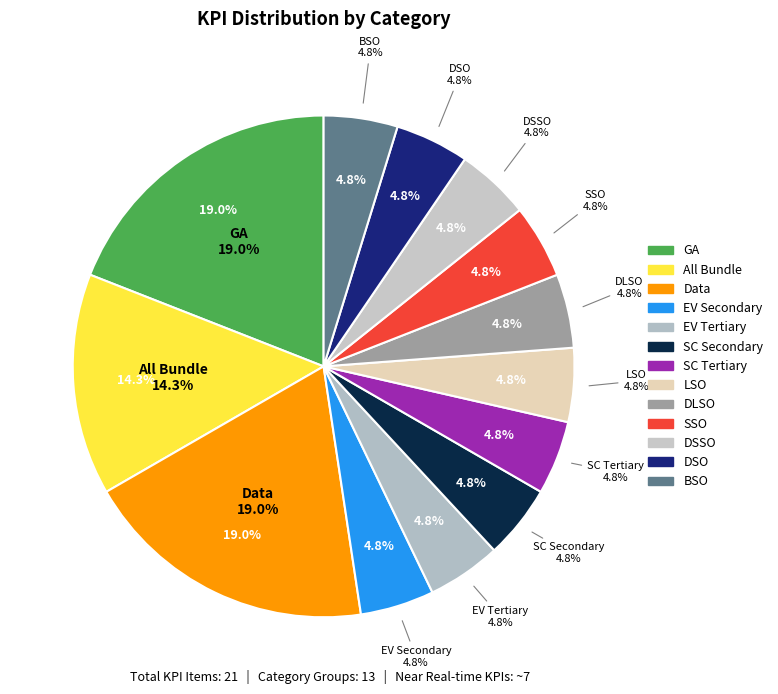

True or false: BSO accounts for 1% of the total.

False